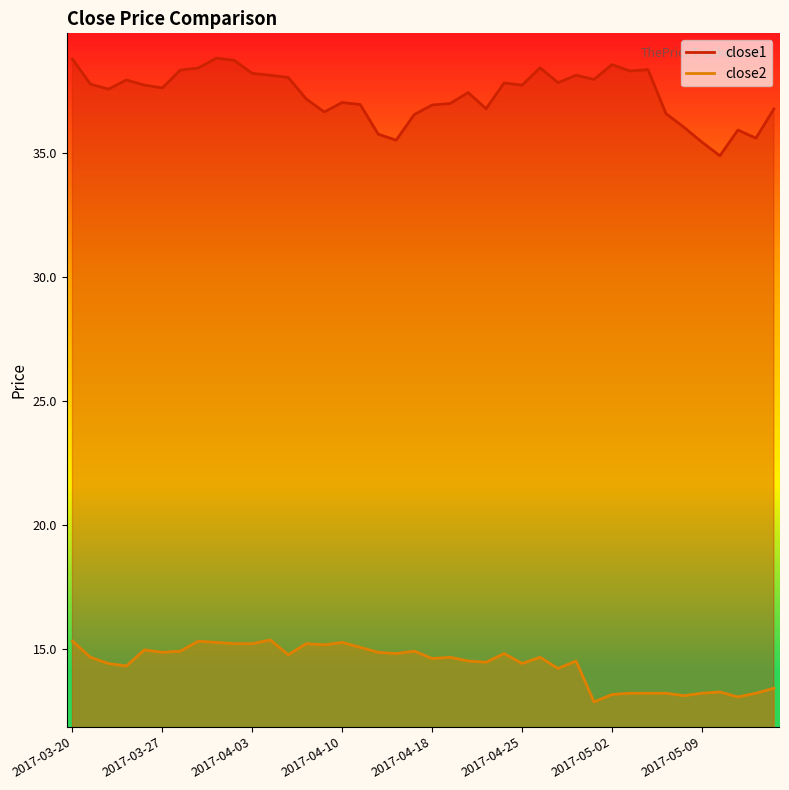

Which category has the highest value in the close1 series?

2017-03-30